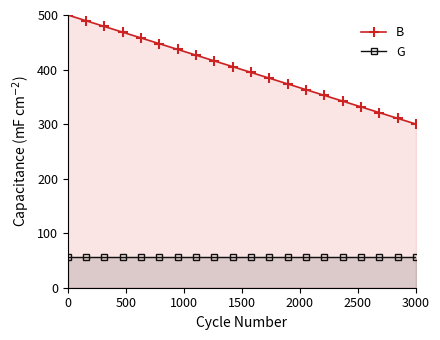

Count the number of data series in this chart.

2